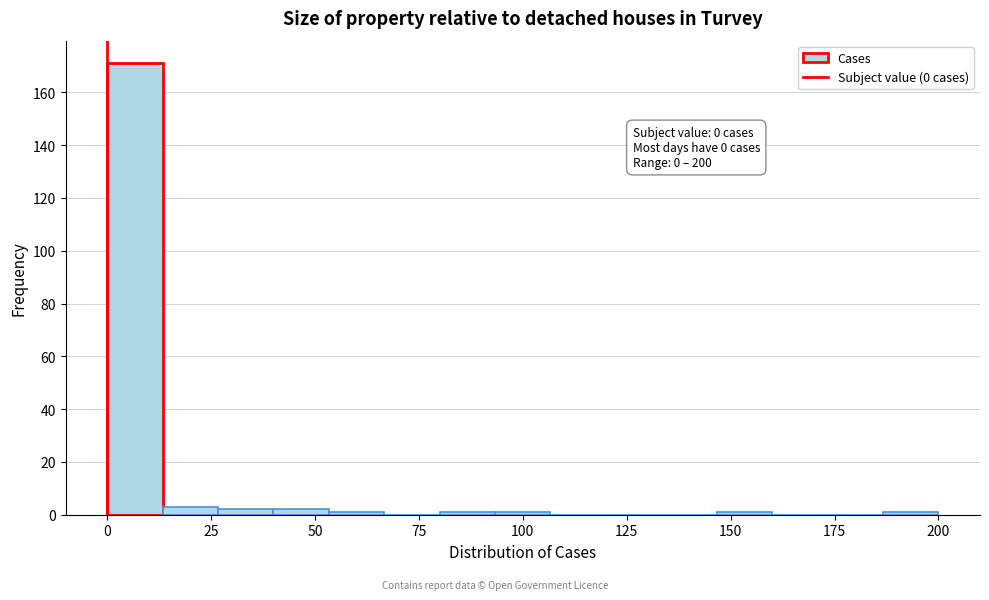

Read against the x-axis, roughly where is the centre of the tallest bar?

5